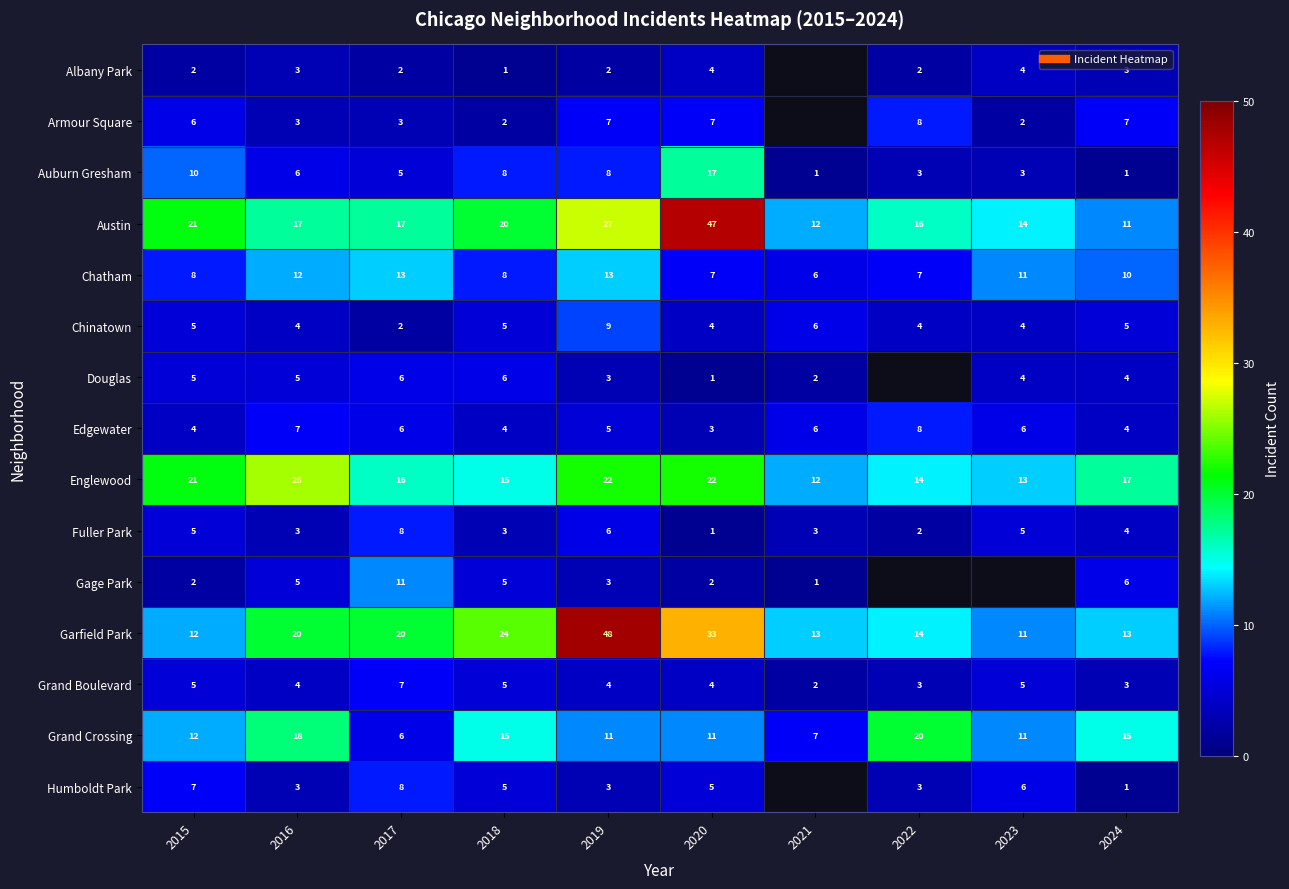

Is it true that Humboldt Park equals 5.0 at 2020?

True